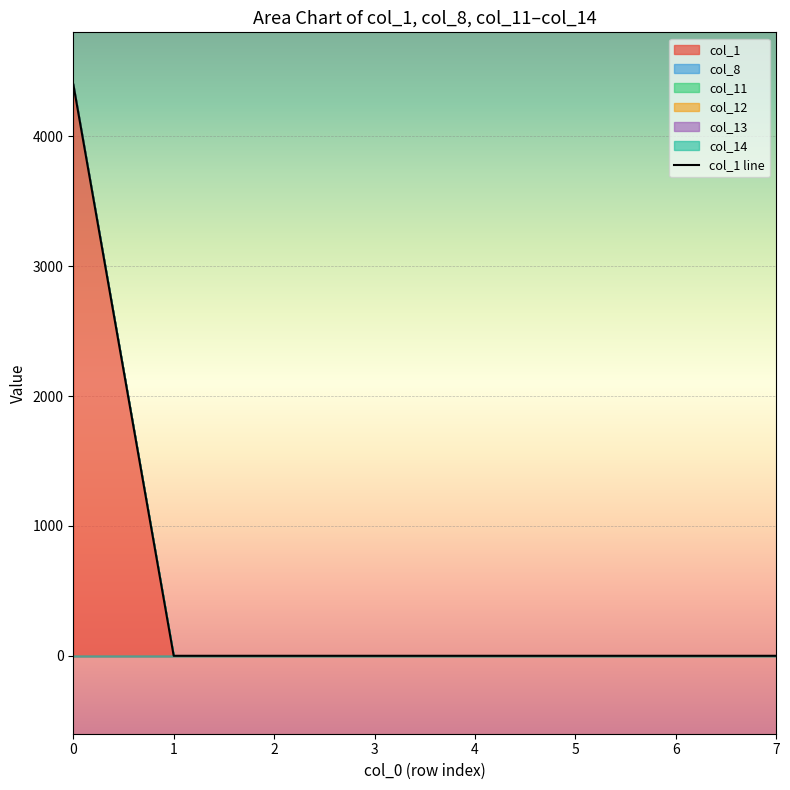

Rank the series at 0 from highest to lowest value.

col_1, col_8, col_11, col_12, col_13, col_14